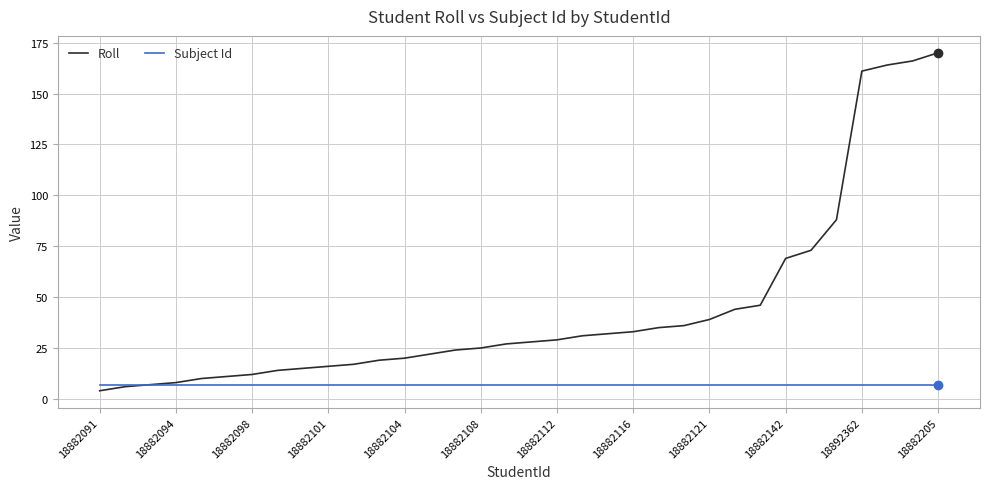

What is the maximum value for Subject Id?

7